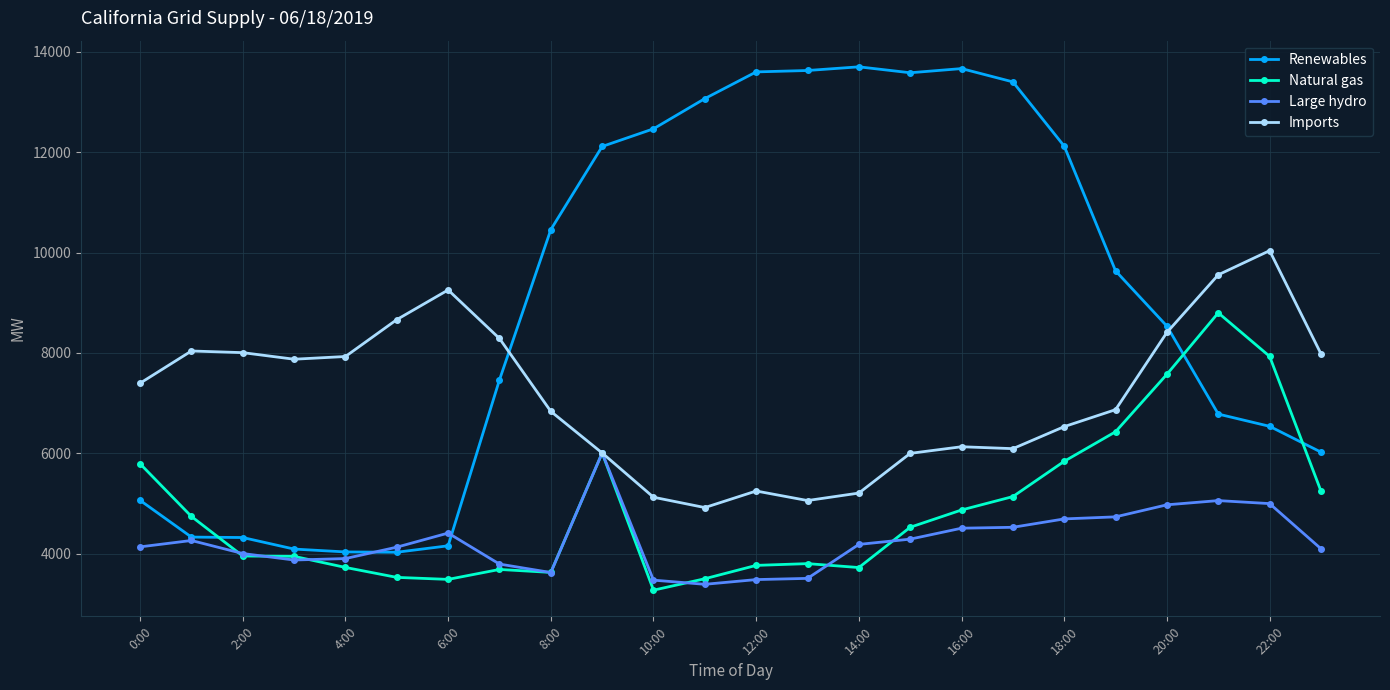

What are all the series names shown in the legend?

Renewables, Natural gas, Large hydro, Imports